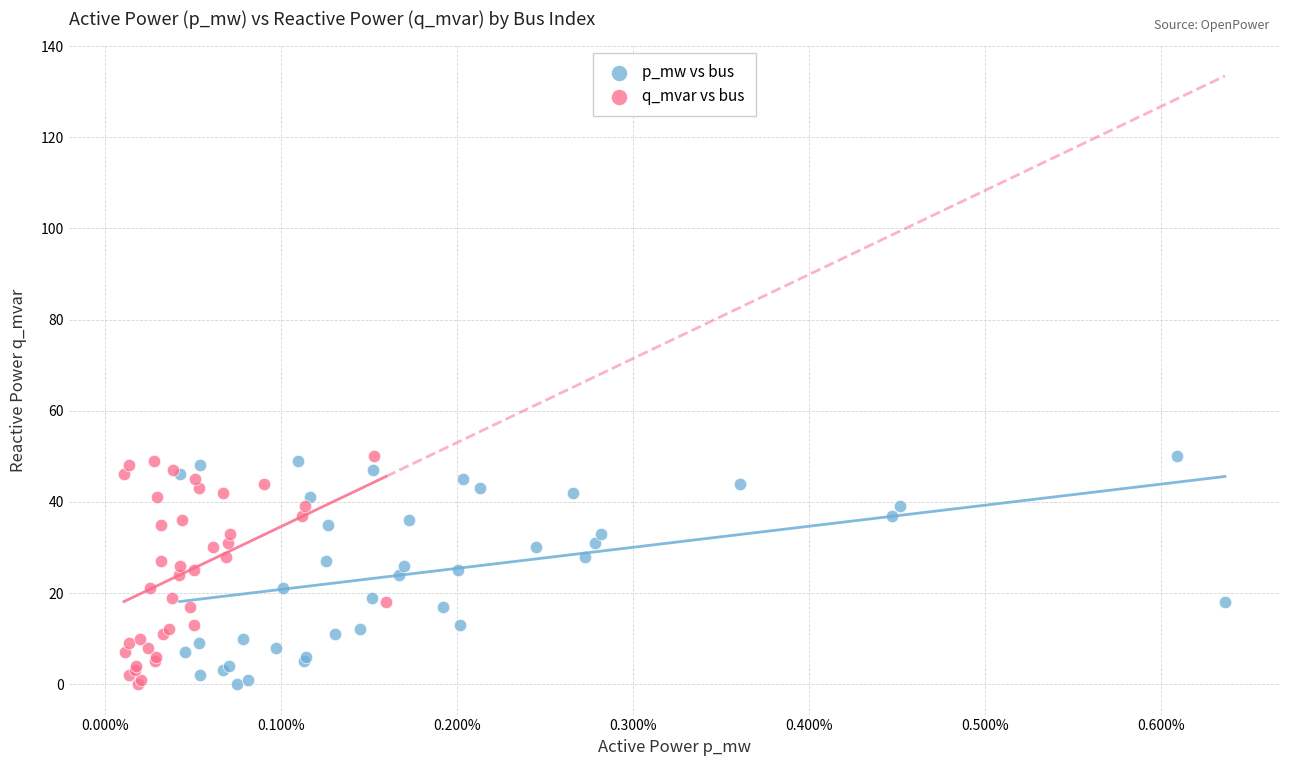

What are all the series names shown in the legend?

p_mw vs bus, q_mvar vs bus